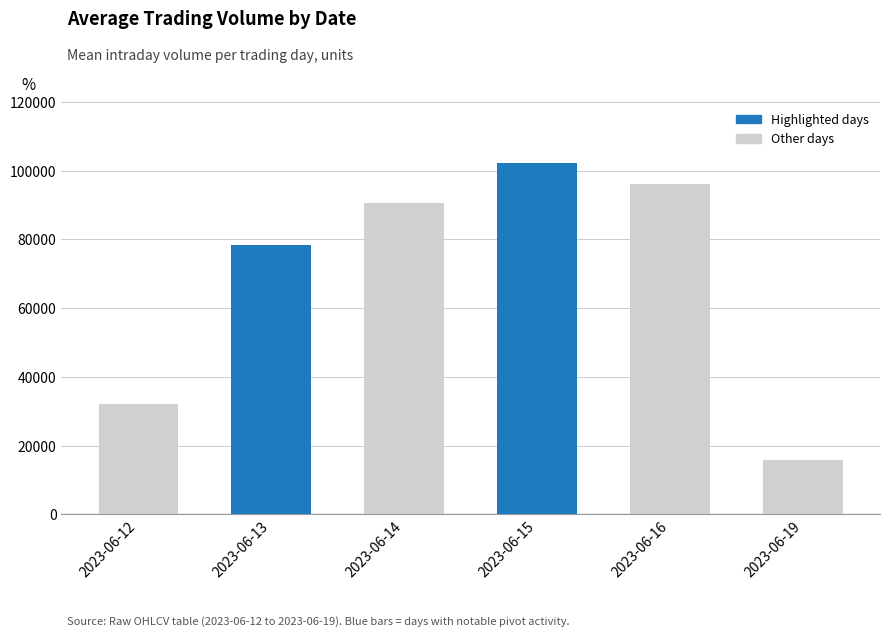

How many data points are less than 90724?

3